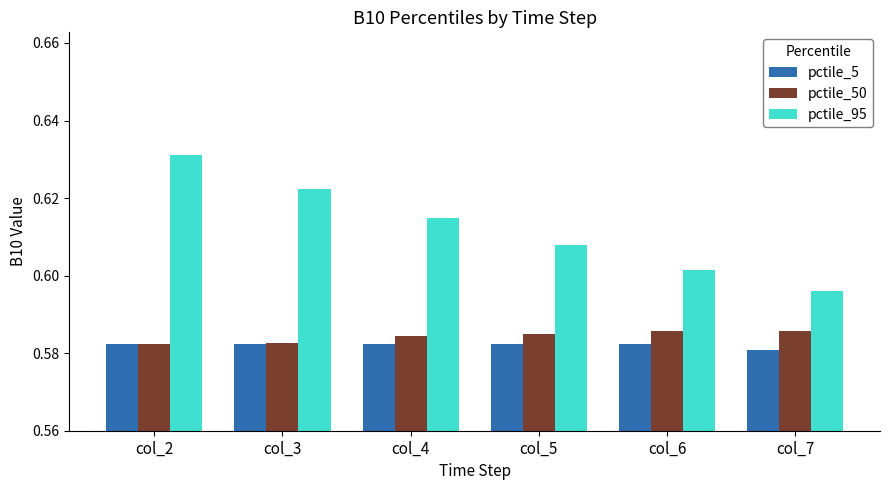

Rank the series at col_7 from lowest to highest value.

pctile_5, pctile_50, pctile_95